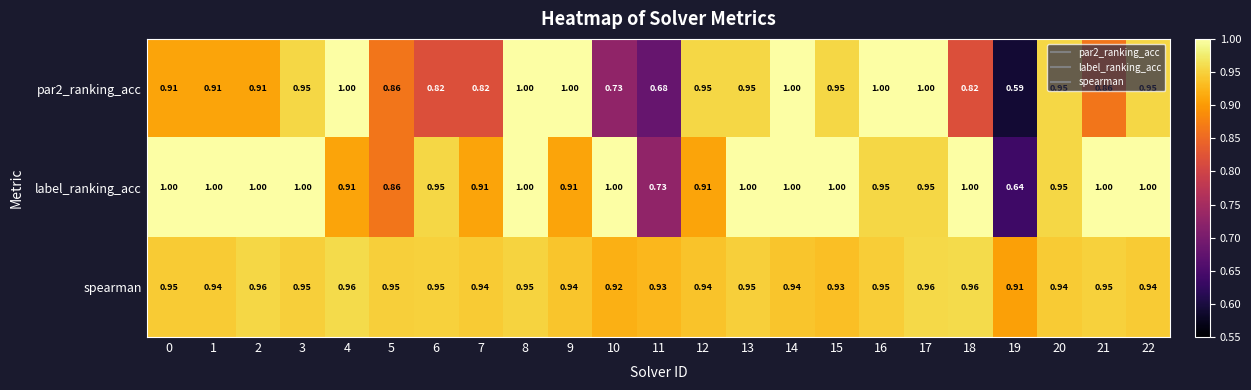

Which series changed the most between 8 and 14?

spearman